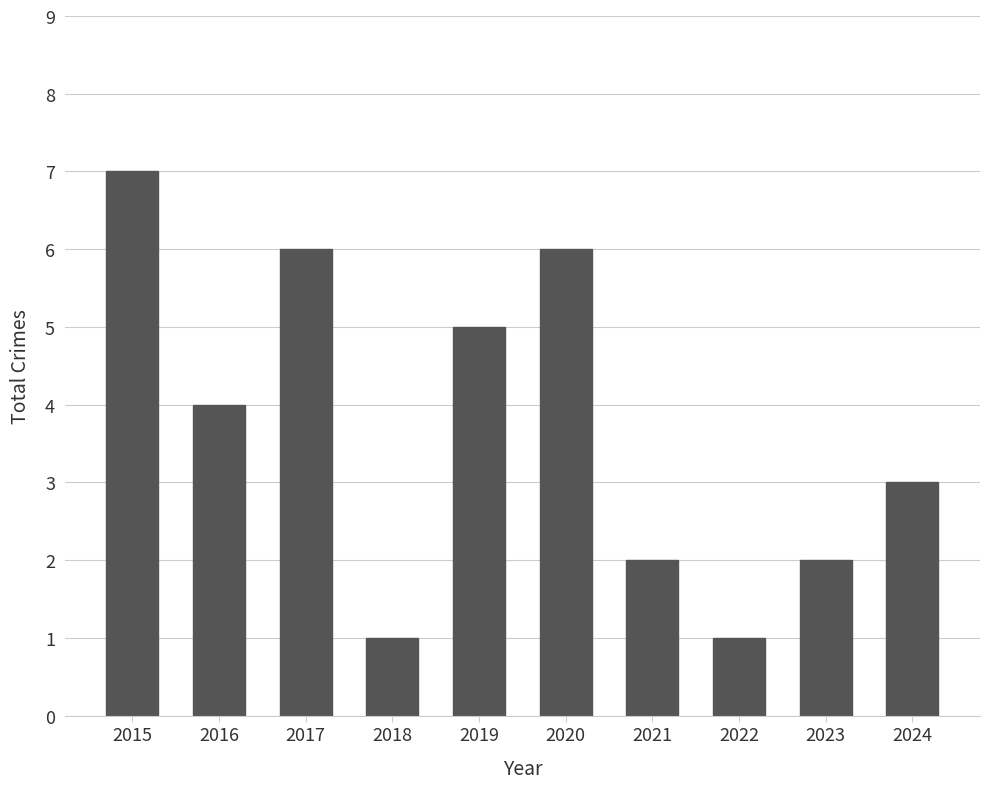

Approximately how many times larger is the value at 2016 compared to 2024?

1.3